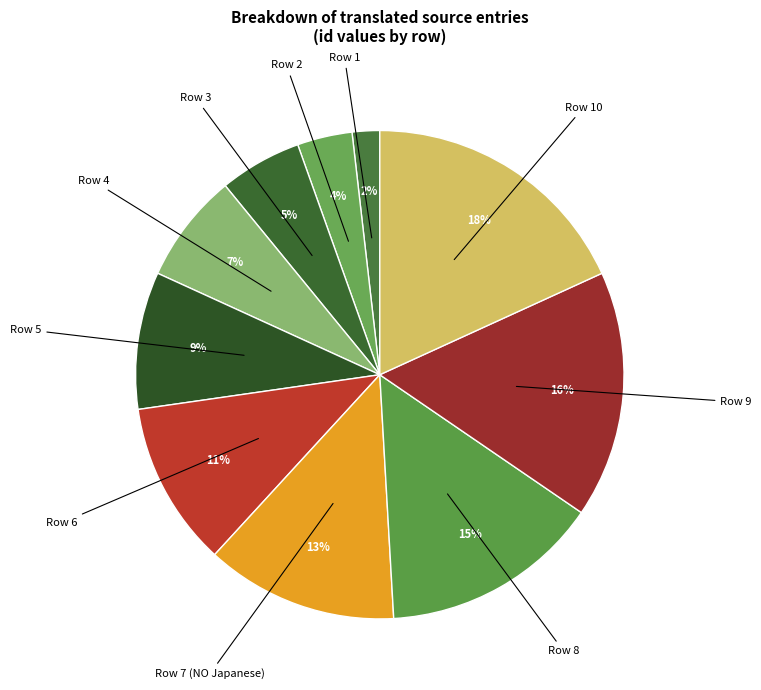

To the nearest percent, what is the average slice percentage?

10%